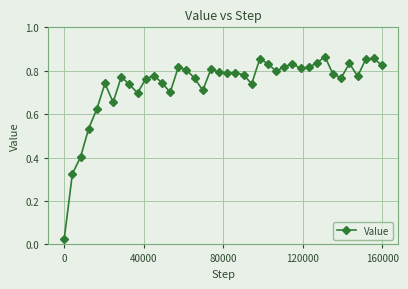

What is the sum of all values?

29.5